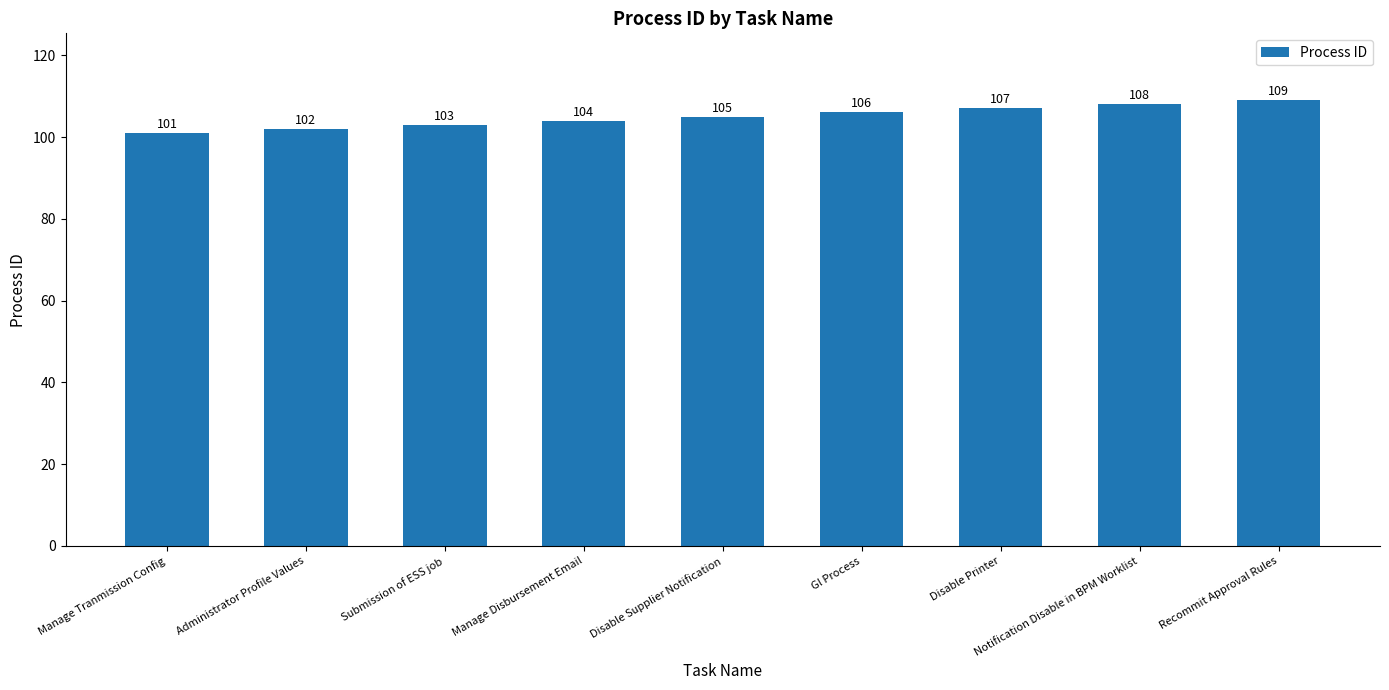

Reading left to right, list all the values displayed in this chart.

Manage Tranmission Config=101	Administrator Profile Values=102	Submission of ESS job=103	Manage Disbursement Email=104	Disable Supplier Notification=105	Gl Process=106	Disable Printer=107	Notification Disable in BPM Worklist=108	Recommit Approval Rules=109